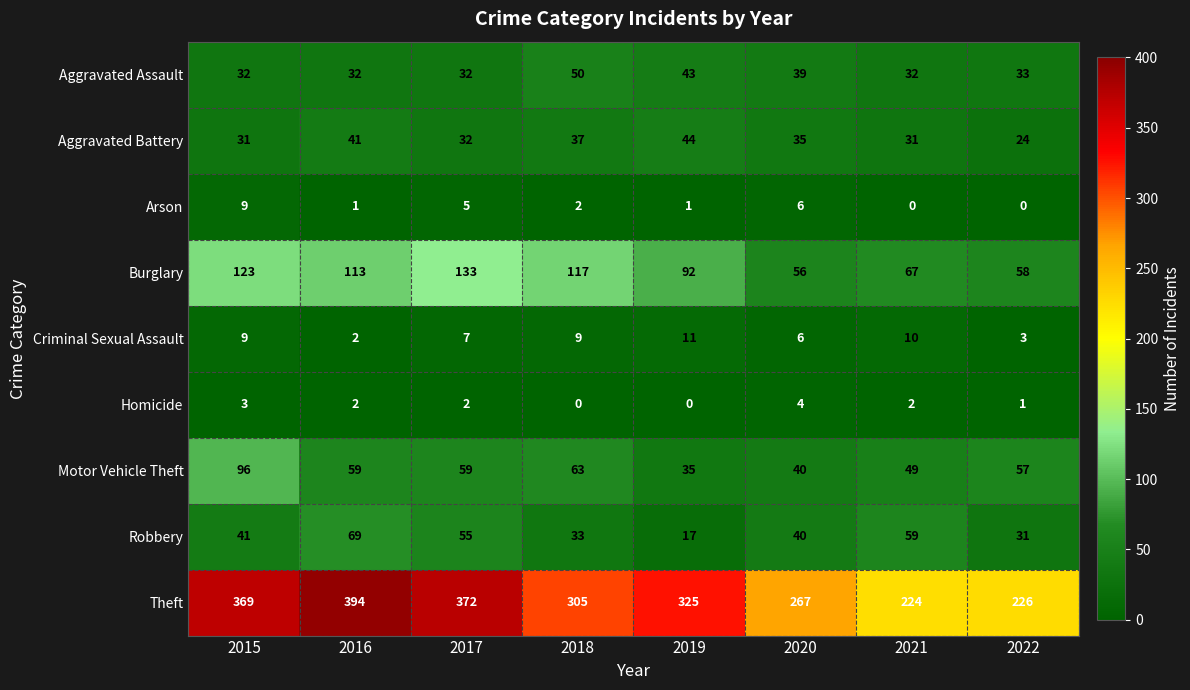

Which category has the highest value across all series?

2016